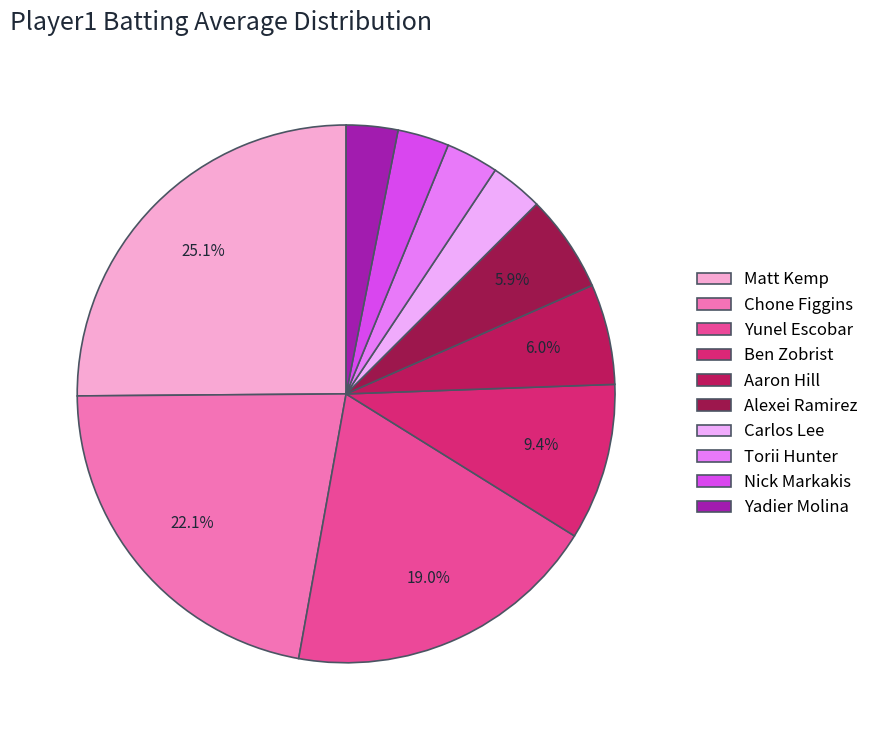

How much of the chart is everything except Yunel Escobar?

81.0%